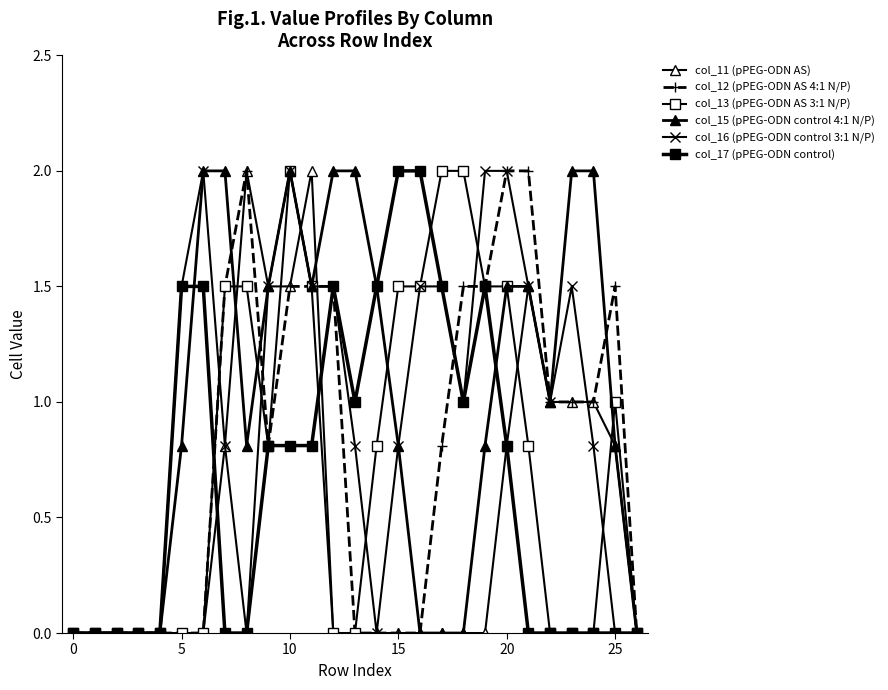

True or false: col_12 (pPEG-ODN AS 4:1 N/P) has more than 0 points higher than both neighbors.

True